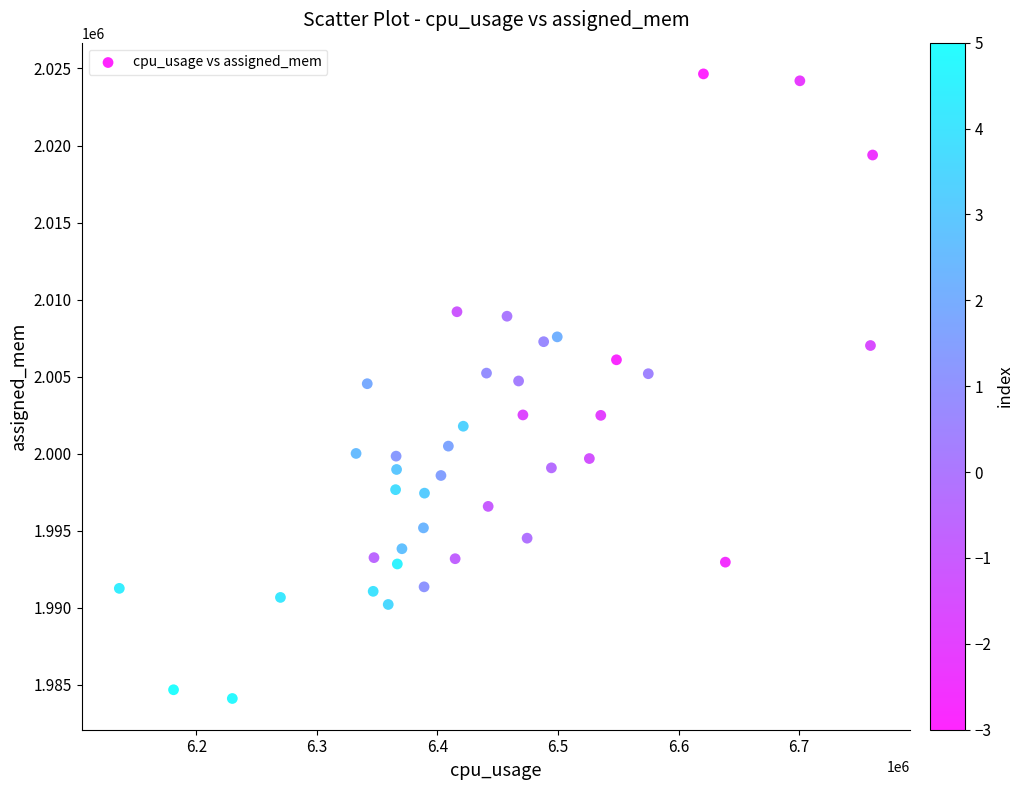

How many data points are displayed?

40